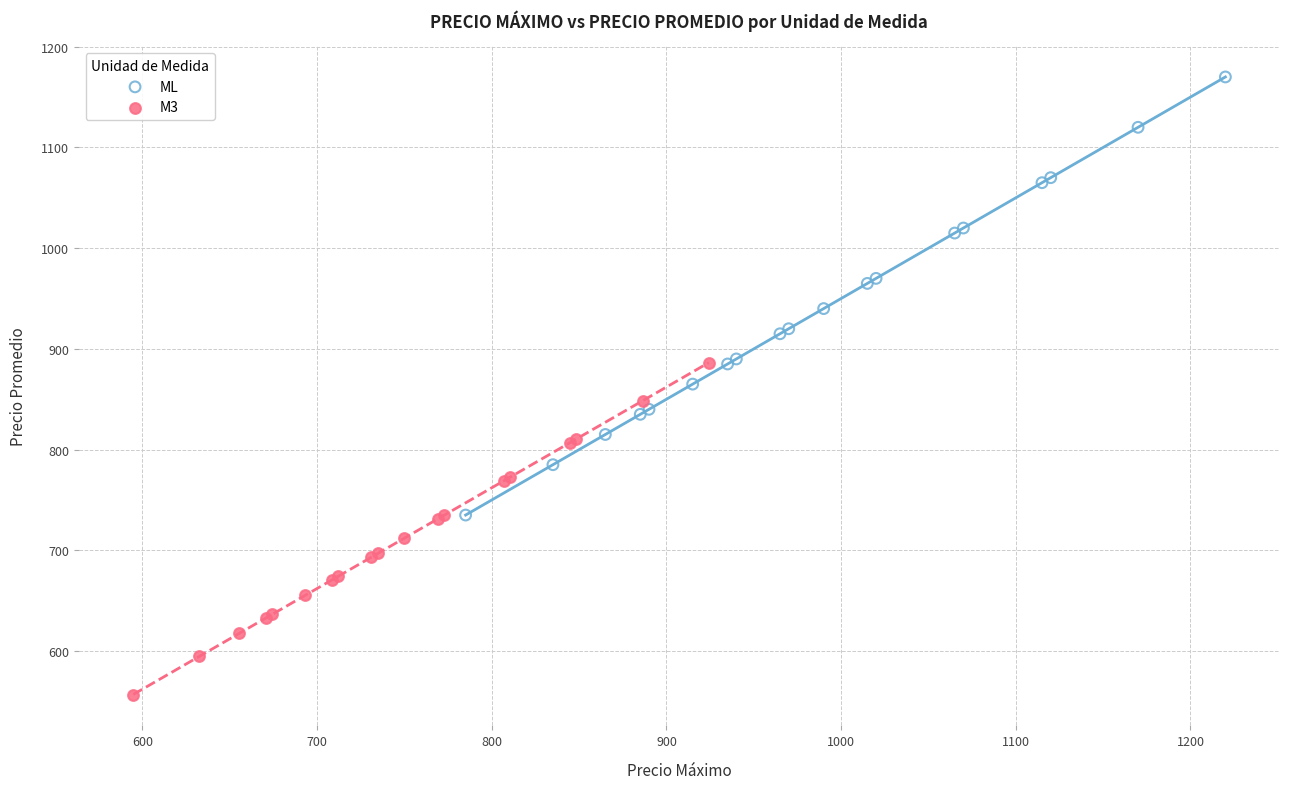

Which series has the largest Y range (max minus min)?

ML